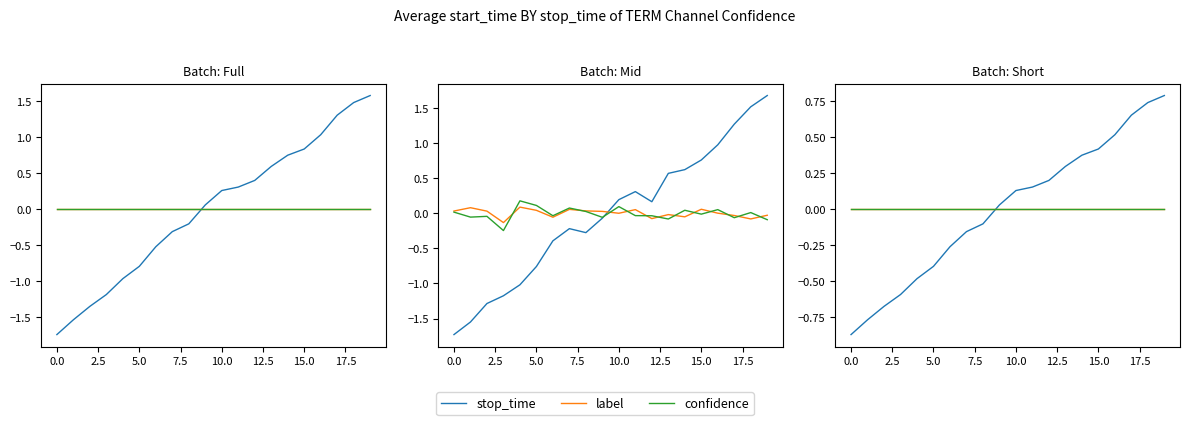

Which series has the largest total across all categories?

stop_time